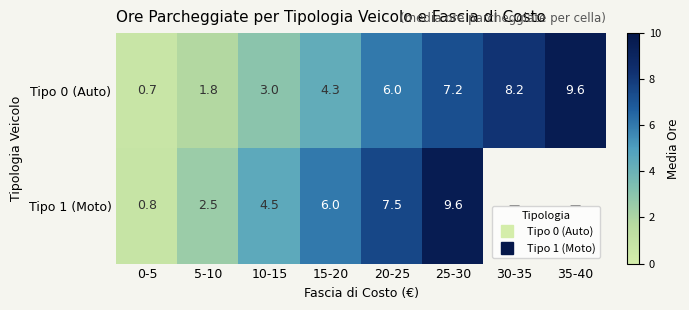

The Tipo 0 (Auto) series shows 9.6 at 35-40. True or false?

True